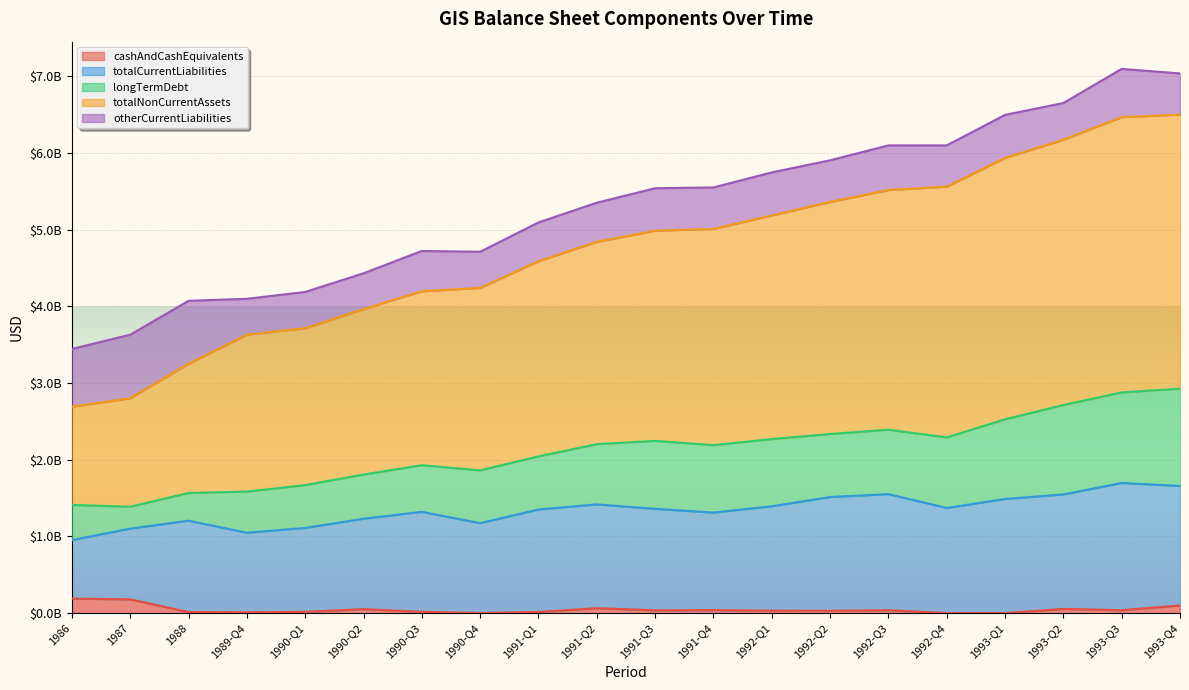

How many interior local peaks does the totalCurrentLiabilities series have?

5